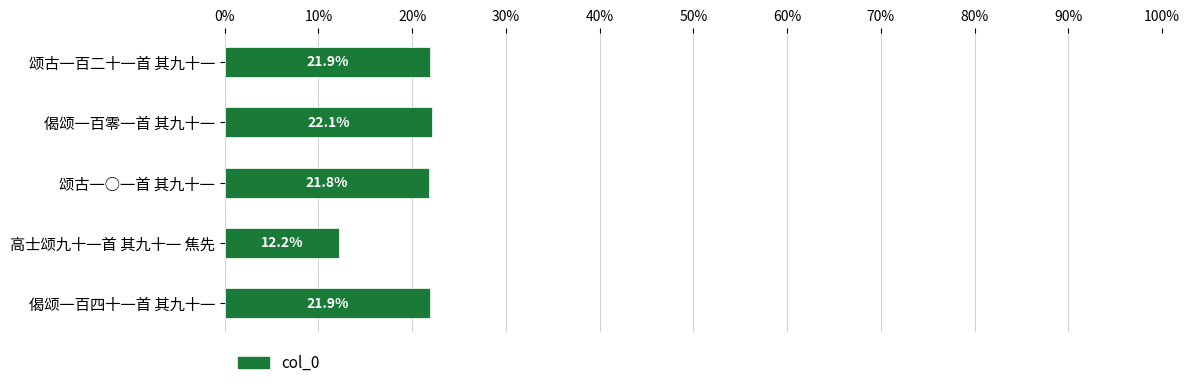

What is the label of the 4th bar from the top?

高士颂九十一首 其九十一 焦先